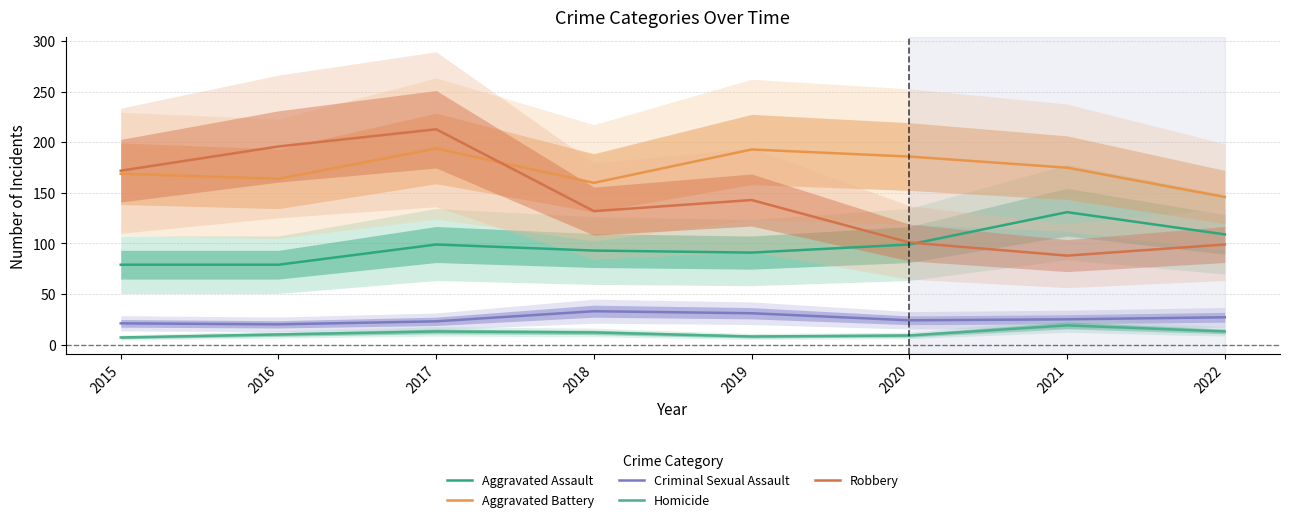

How many lines are shown in the chart?

5